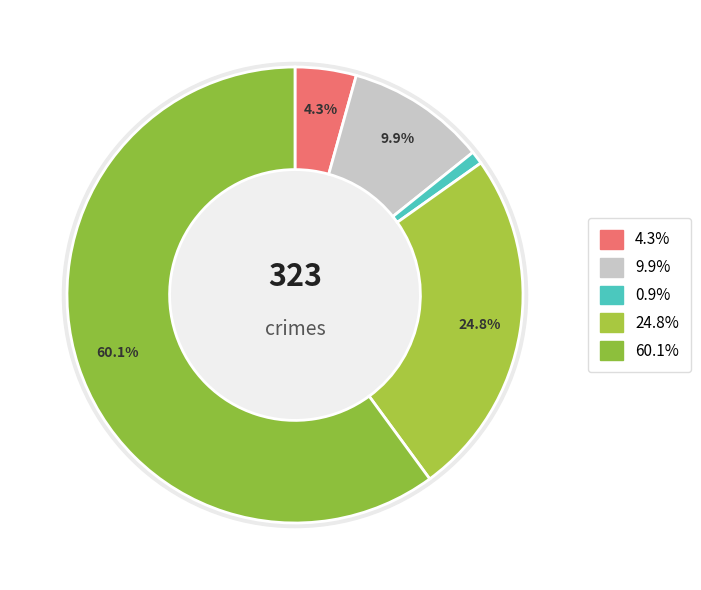

How many segments does this pie chart have?

5